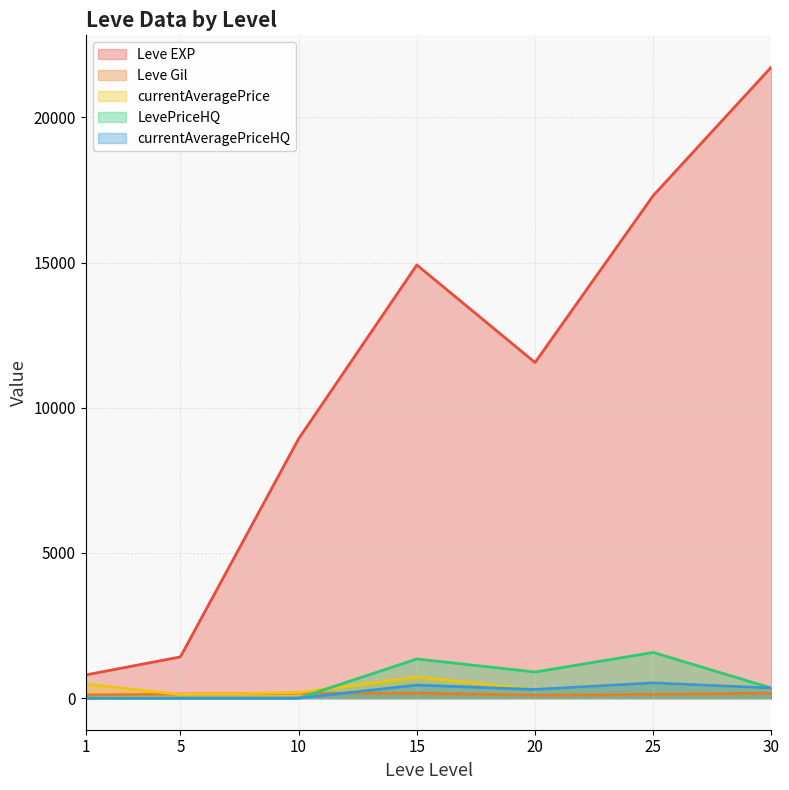

What is the difference between the second highest and second lowest values in the currentAveragePriceHQ series?

450.0